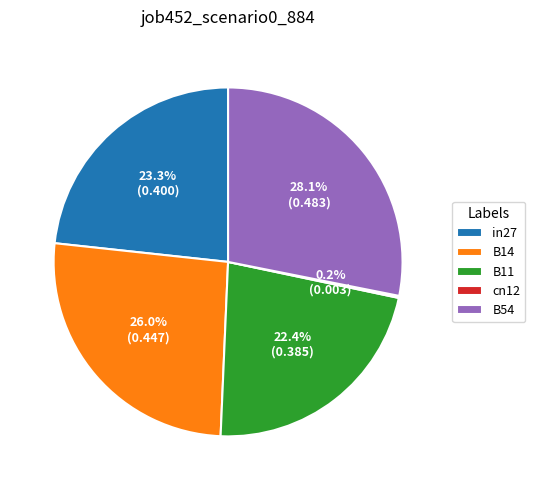

Does B14 account for over 50% of the chart?

No